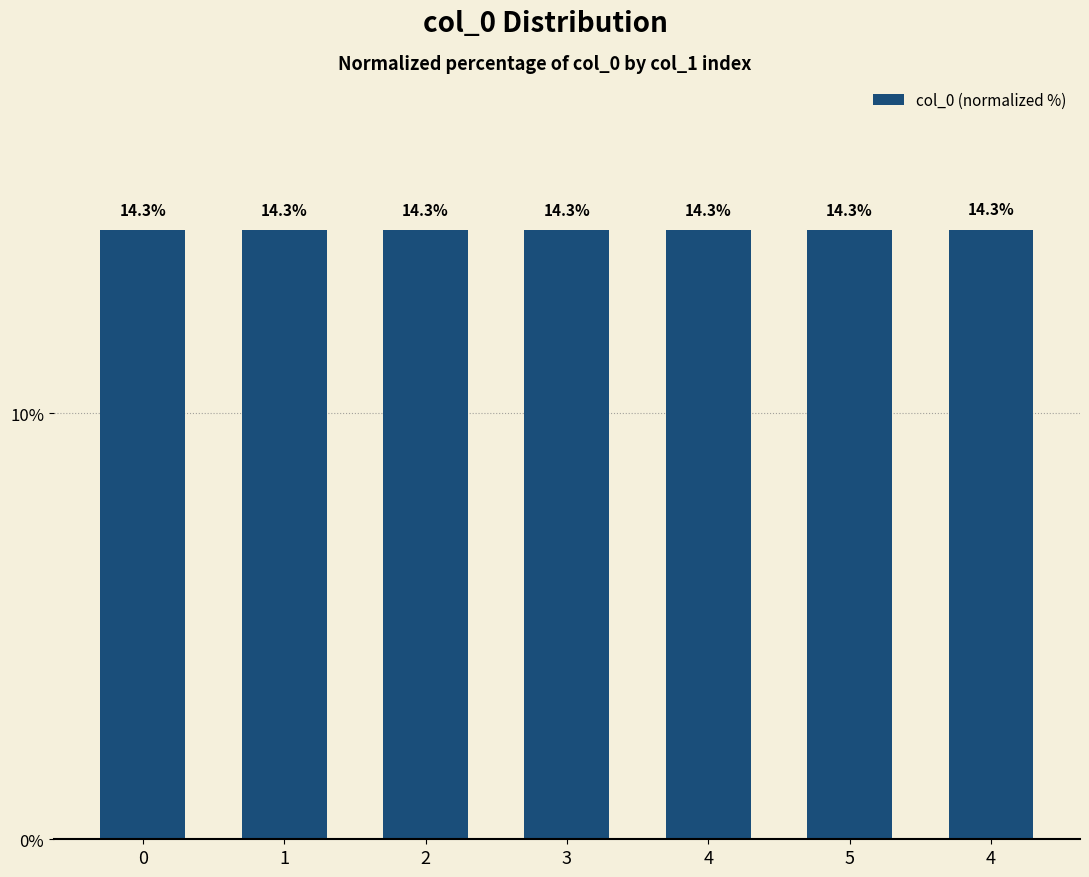

List the labels in order of value, smallest first.

0, 1, 2, 3, 4, 5, 4